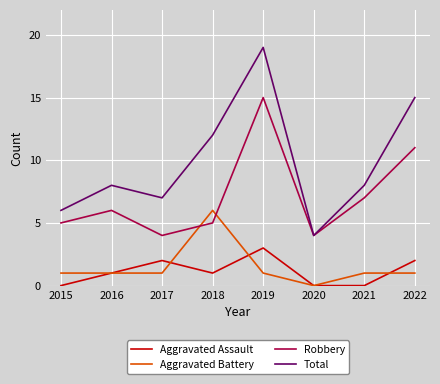

What is the difference between the maximum and minimum values in the Aggravated Battery series?

6